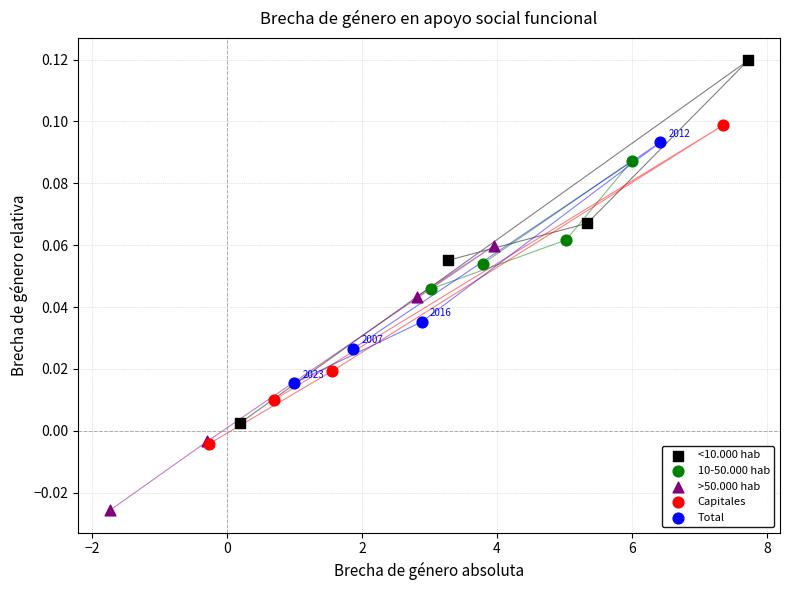

Which series reaches the maximum Y coordinate?

<10.000 hab